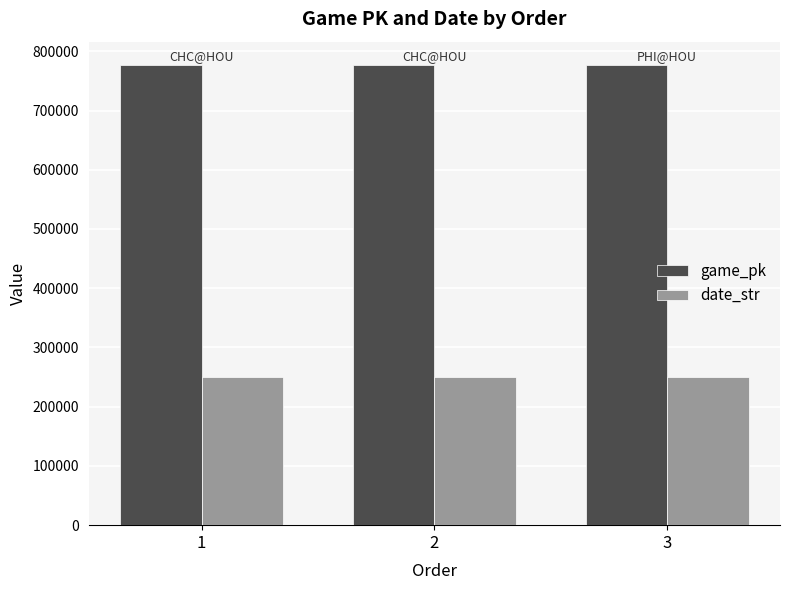

How many distinct data groups are displayed?

2